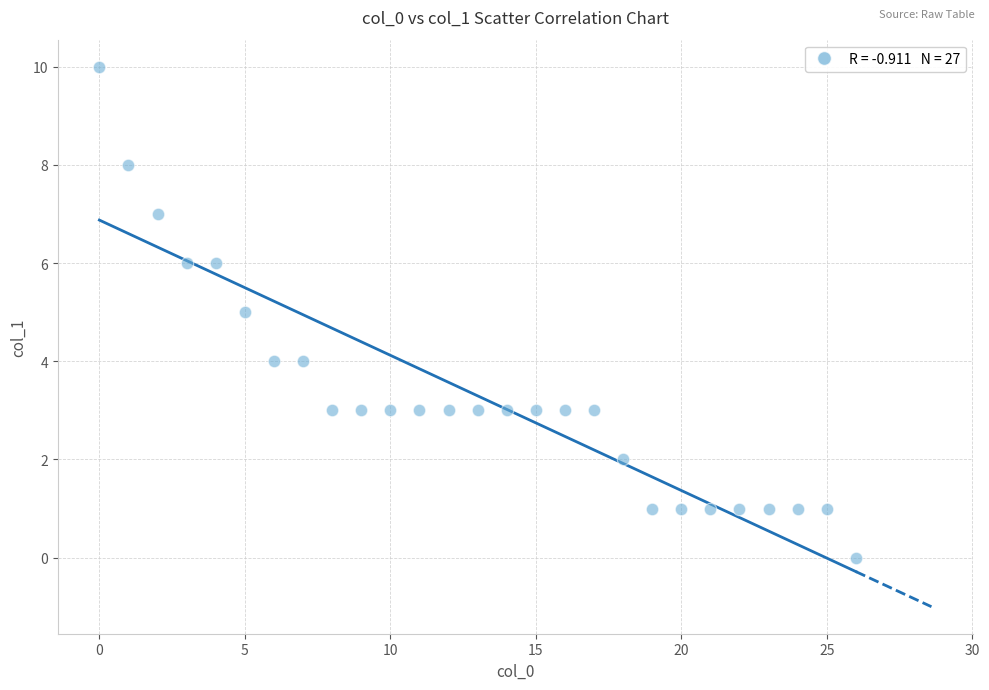

What is the range of Y values (max minus min)?

10